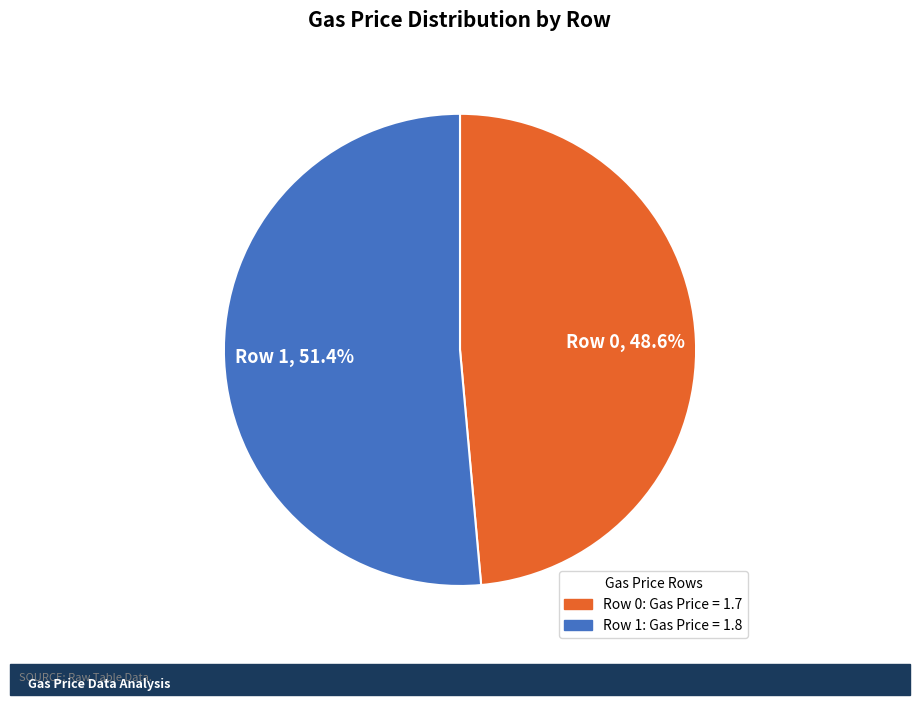

Is there any slice that represents more than half of the pie?

Yes